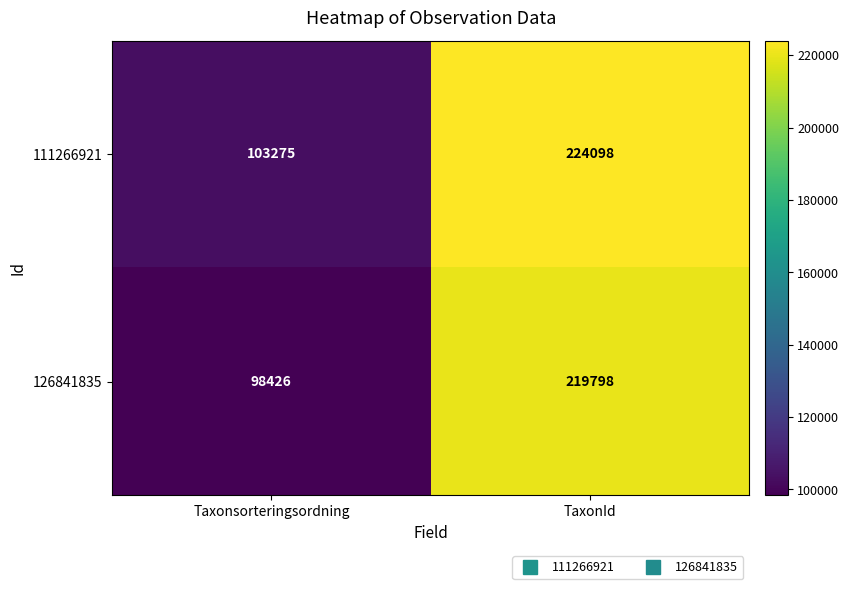

Reading left to right, list all the values displayed in this chart.

111266921: Taxonsorteringsordning=103275	TaxonId=224098
126841835: Taxonsorteringsordning=98426	TaxonId=219798